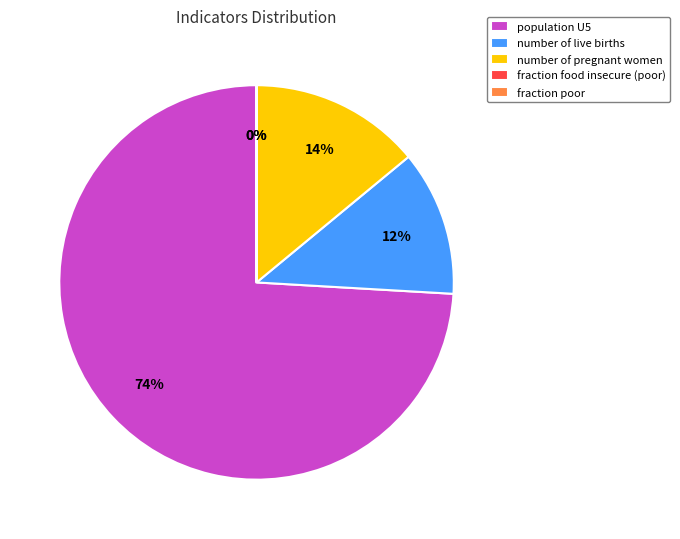

To the nearest percent, what is the difference between the population U5 and number of pregnant women slice percentages?

60%